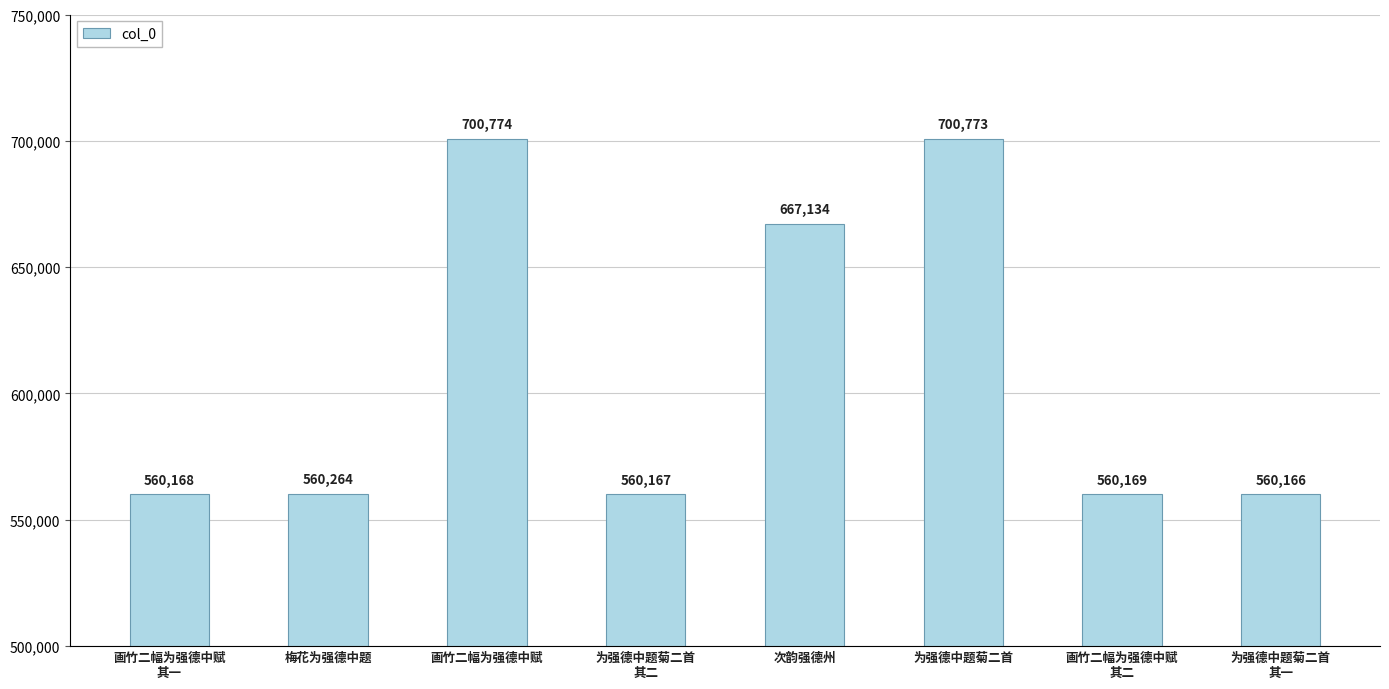

Rank the categories by value from lowest to highest.

为强德中题菊二首
其一, 为强德中题菊二首
其二, 画竹二幅为强德中赋
其一, 画竹二幅为强德中赋
其二, 梅花为强德中题, 次韵强德州, 为强德中题菊二首, 画竹二幅为强德中赋